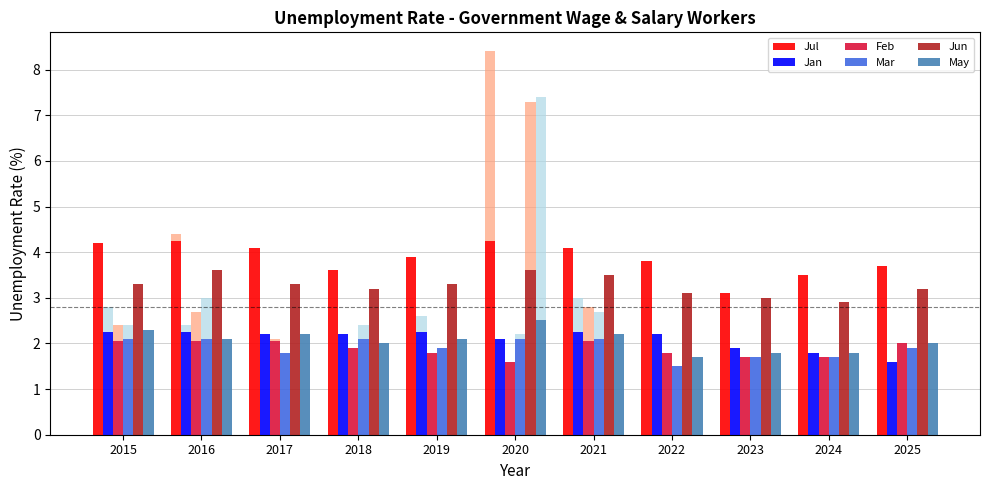

What is the minimum value for Mar?

1.5